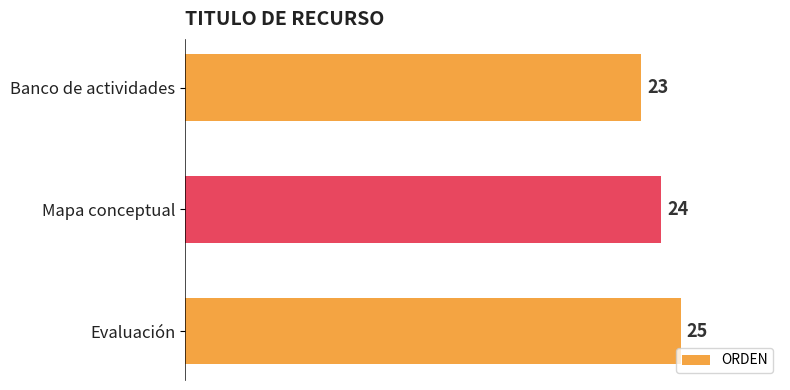

How many values are below 24?

1